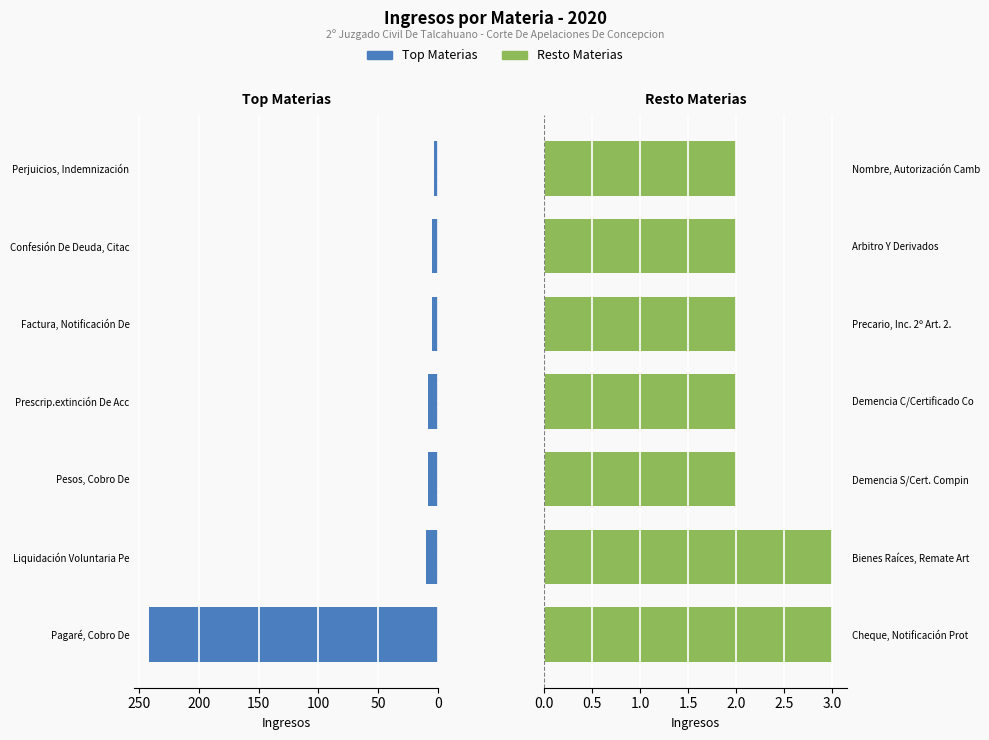

Are the bars horizontal?

Yes